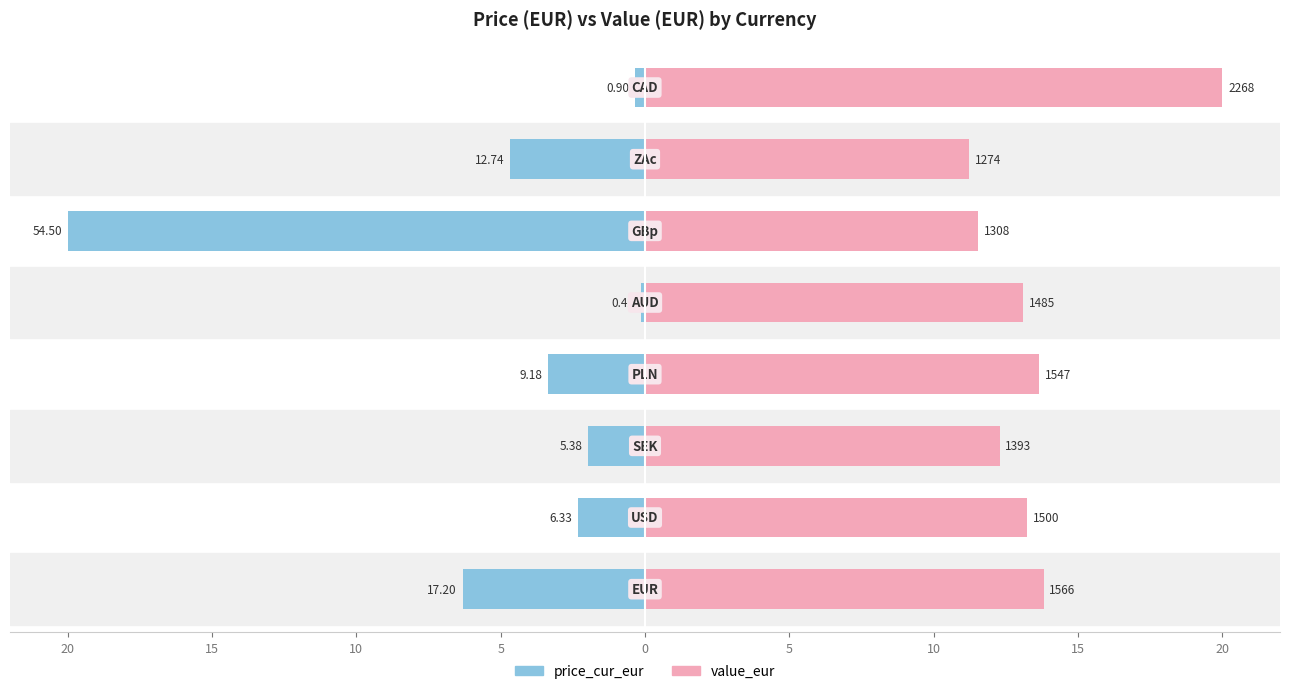

Does the chart contain stacked bars?

No